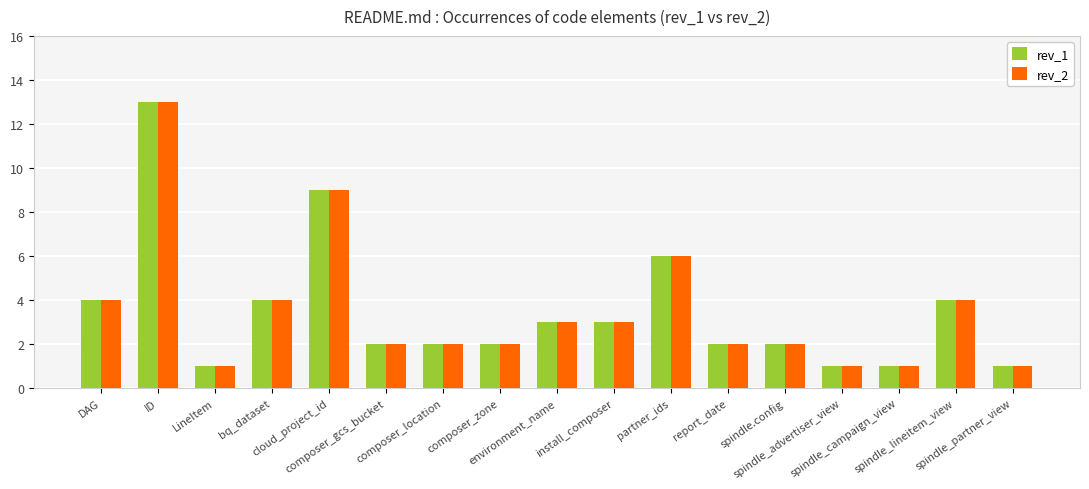

Is it true that rev_2 equals 1 at spindle.config?

False